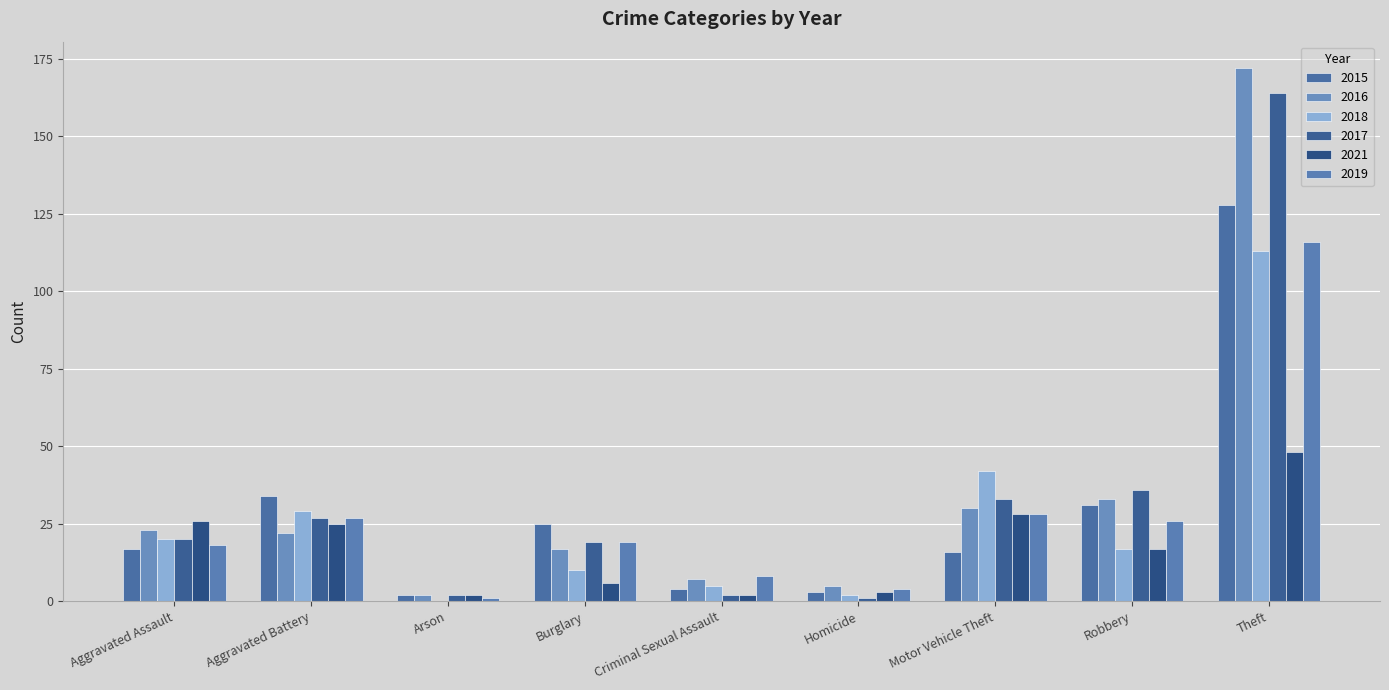

Which series changed the most between Criminal Sexual Assault and Robbery?

2017